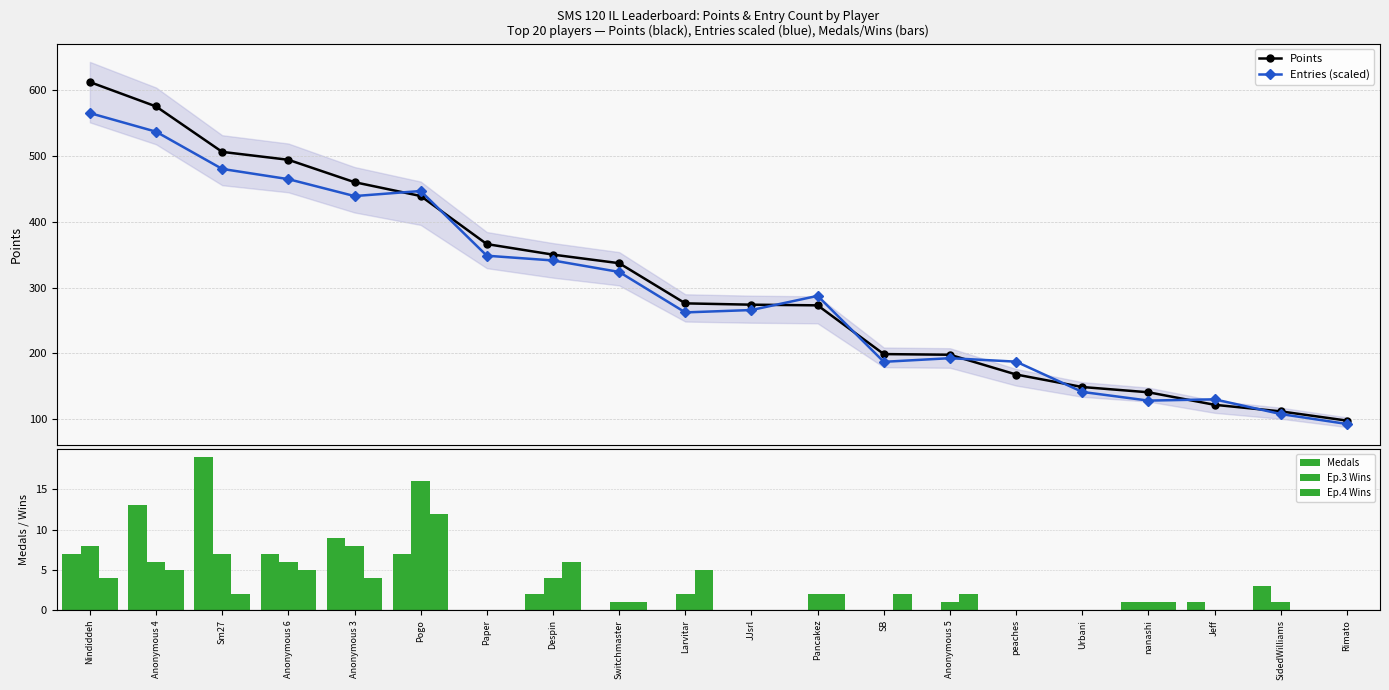

What is the value of the Points point at the 16th from the left?

149.0